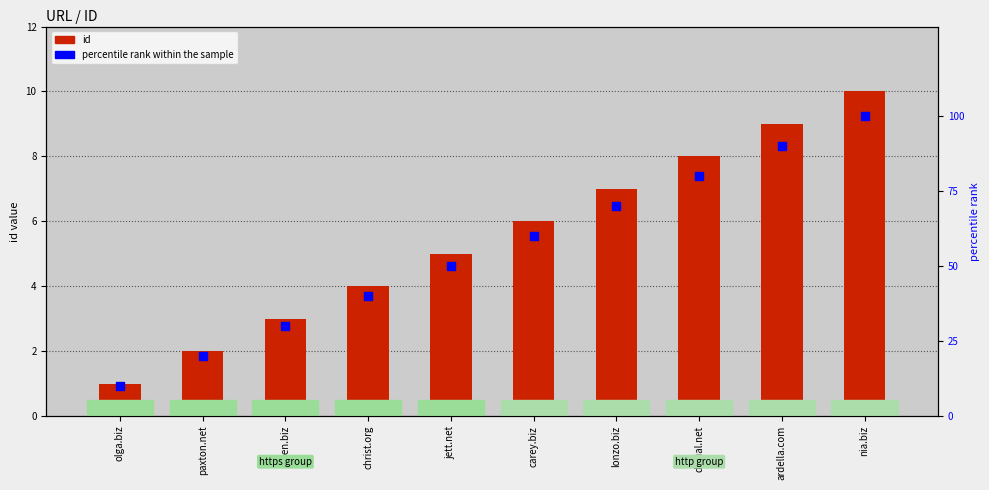

At how many categories does at least one series exceed 12?

9